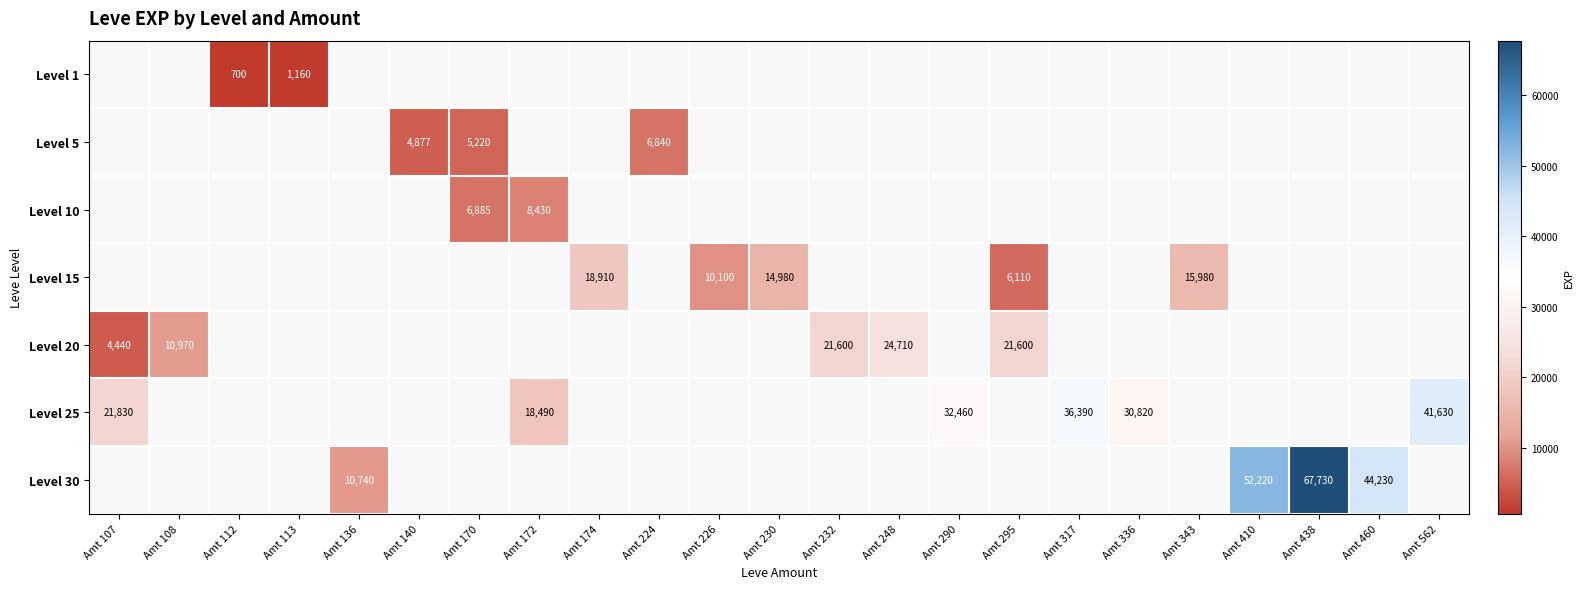

What is the smallest value displayed?

700.0